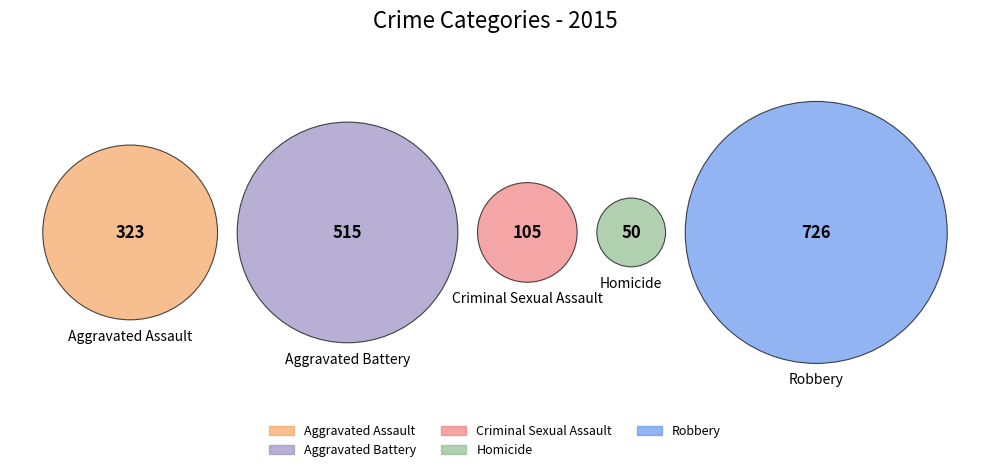

What is the ratio of the value at Aggravated Battery to the value at Homicide?

10.3